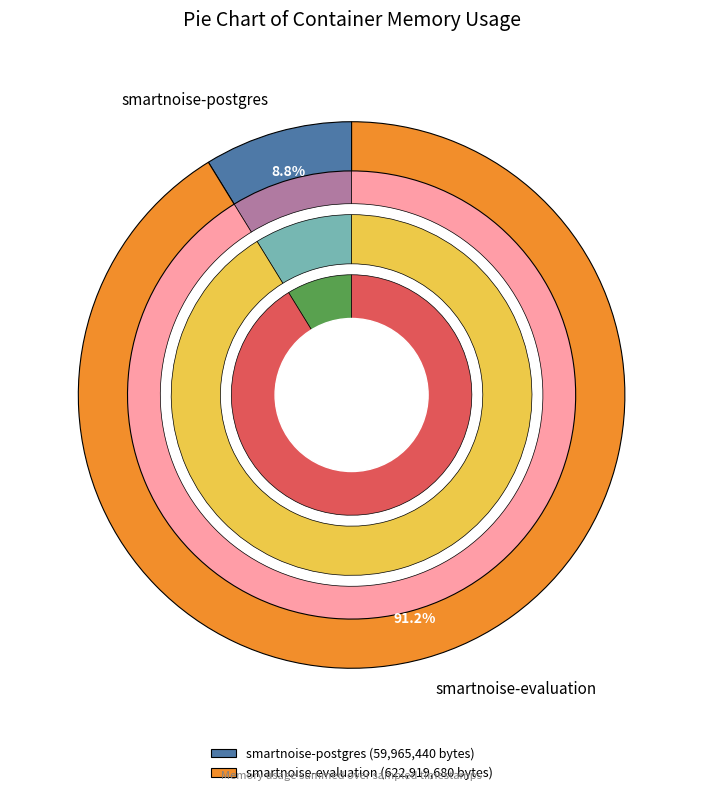

What is the spread (max minus min) of values at smartnoise-evaluation?

128708608